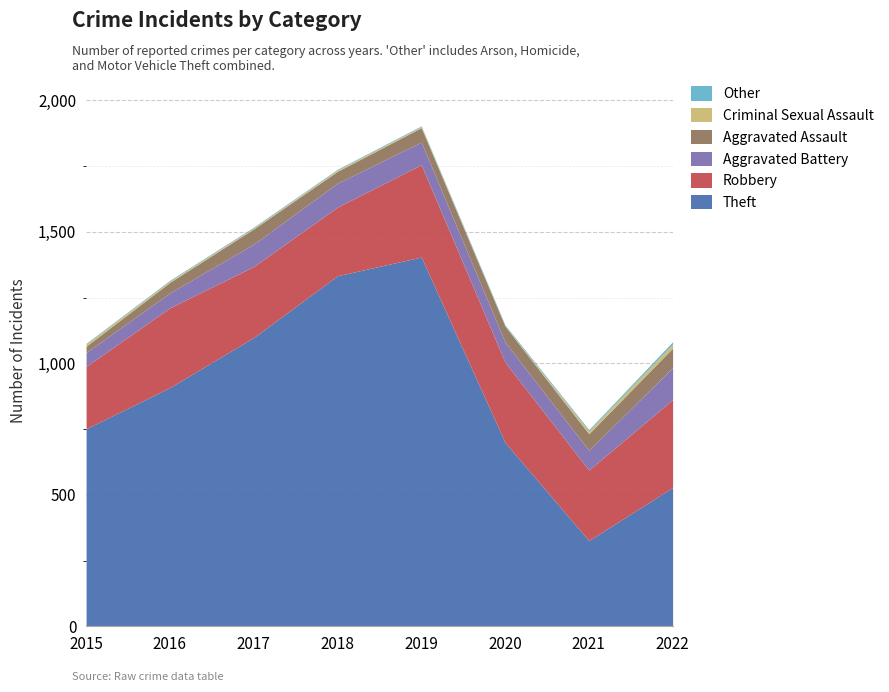

What is the sum of all Other values?

33